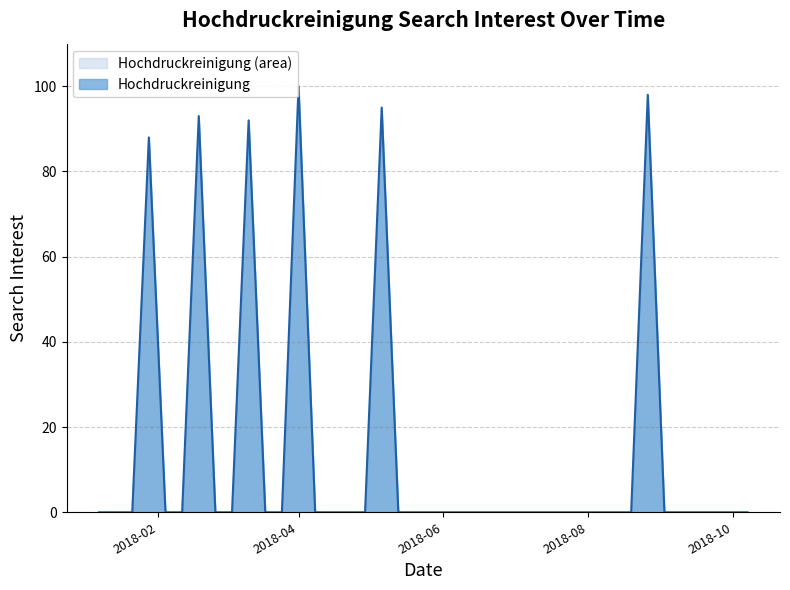

What is the label of the 37th point from the left?

2018-09-16